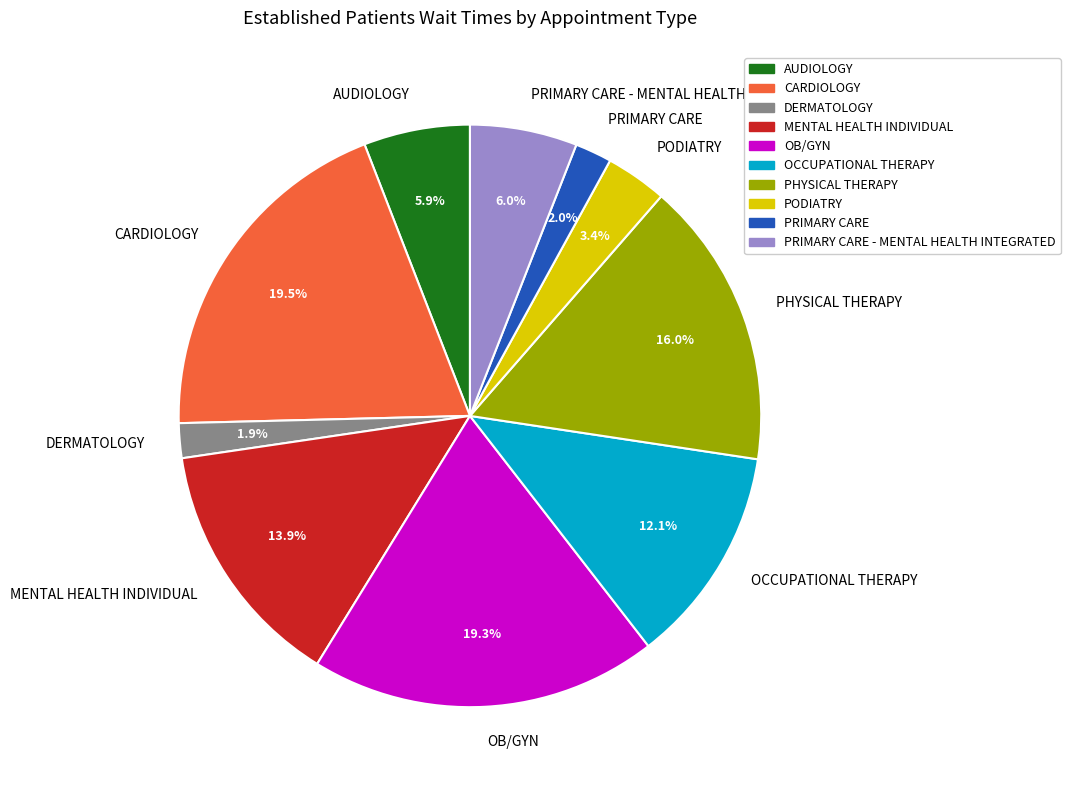

How many segments does this pie chart have?

10